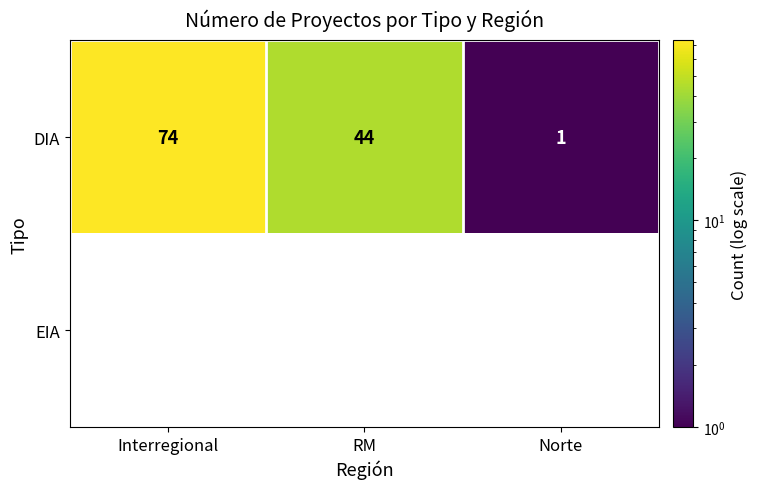

At how many categories does at least one series exceed 41?

2